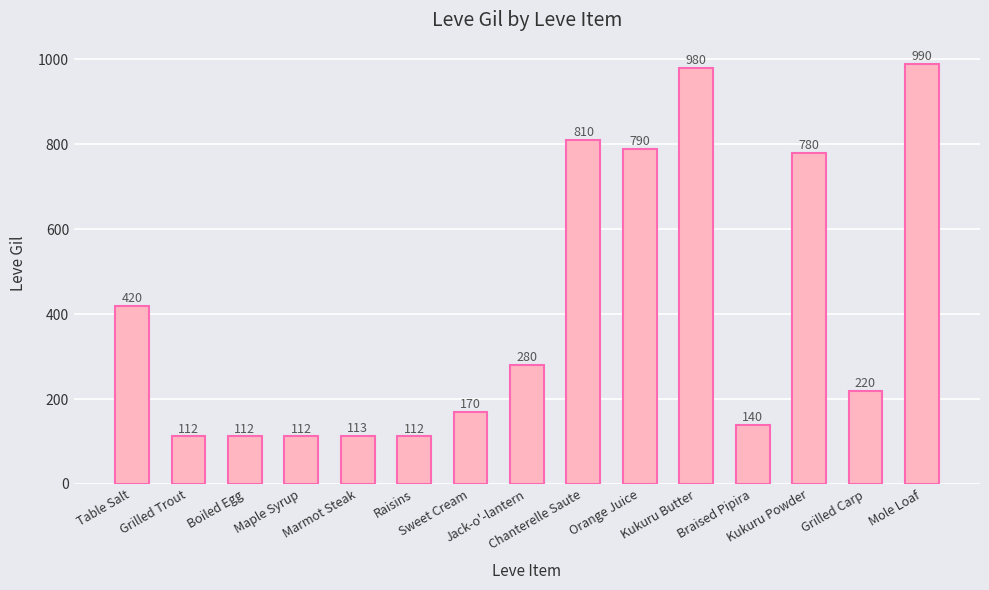

Which has a higher value, Kukuru Butter or Table Salt?

Kukuru Butter